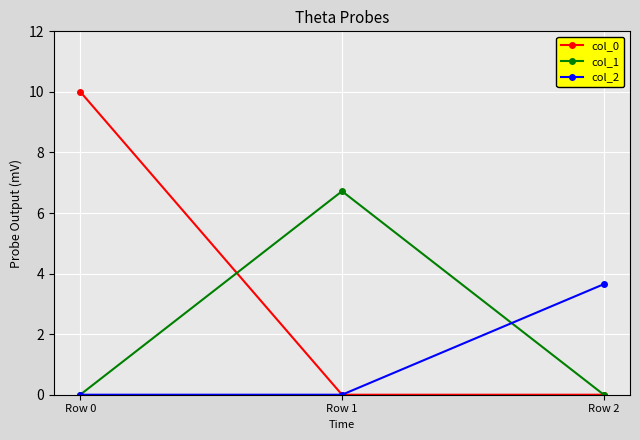

At which category is the sum across all series the highest?

Row 0